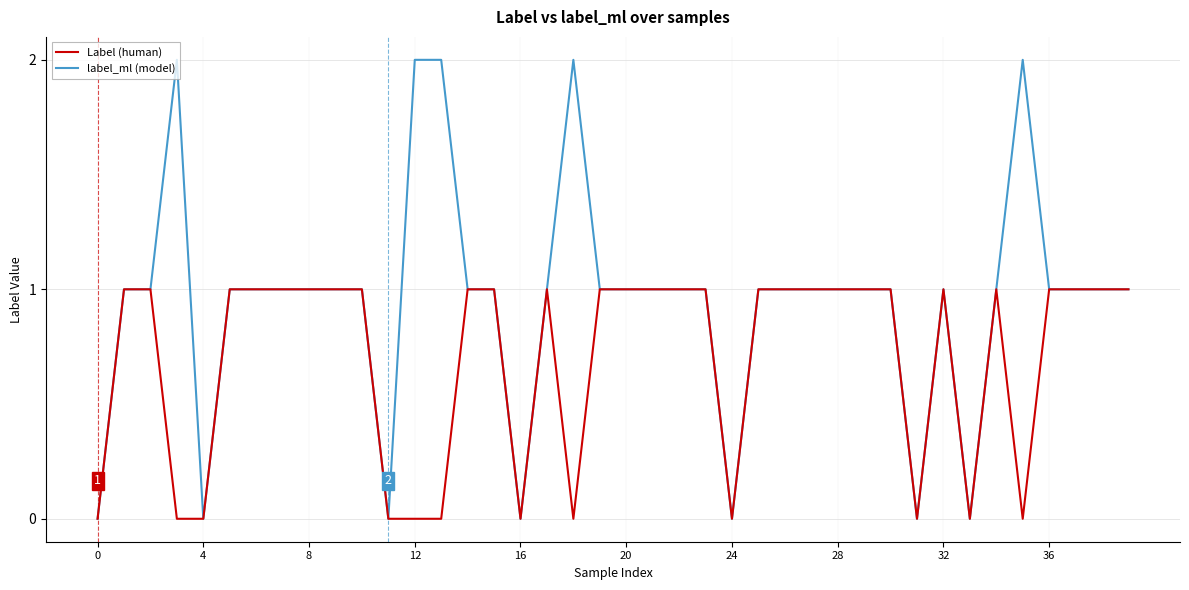

Does the chart display data point markers on the line(s)?

No